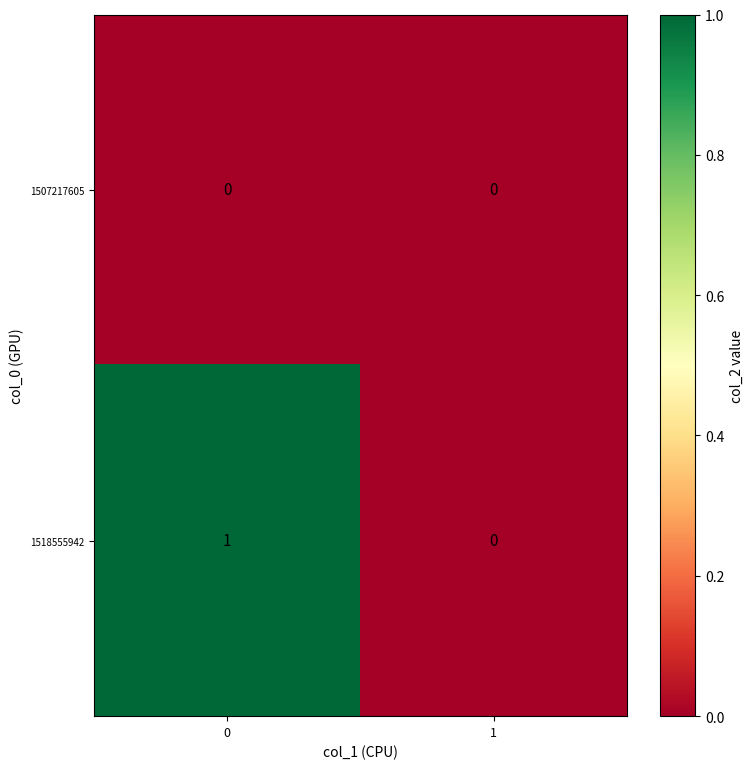

Reading right to left, extract all data points from this chart.

1507217605: 0	0
1518555942: 0	1